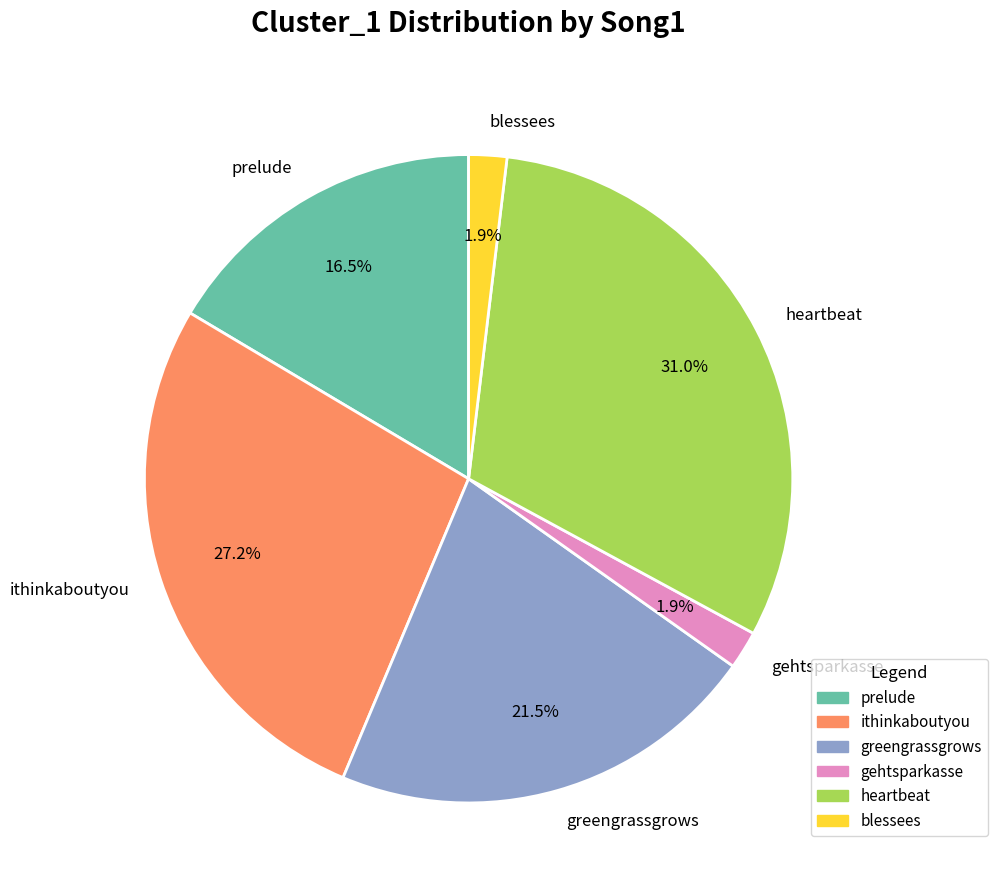

Is heartbeat the majority of the pie?

No